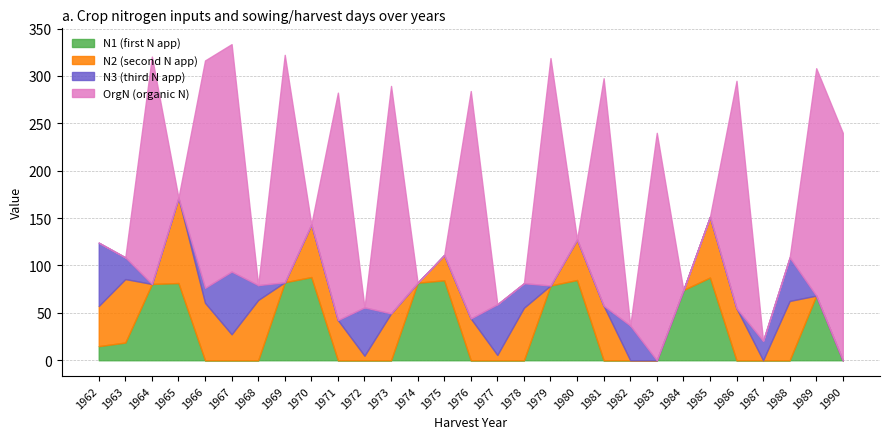

What is the total value across all series at 1984?

74.1